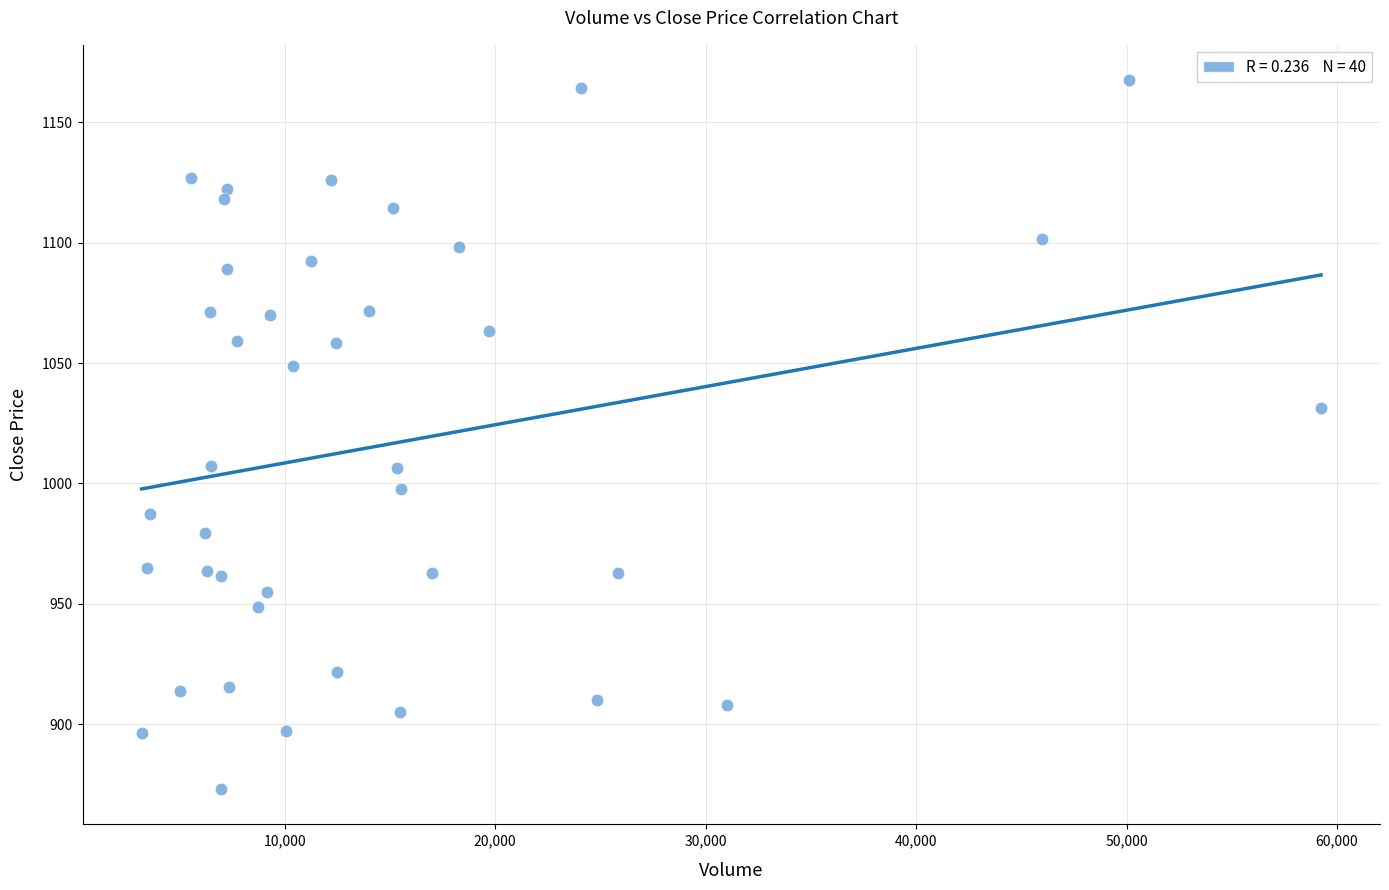

What is the range of X values (max minus min)?

56044.0